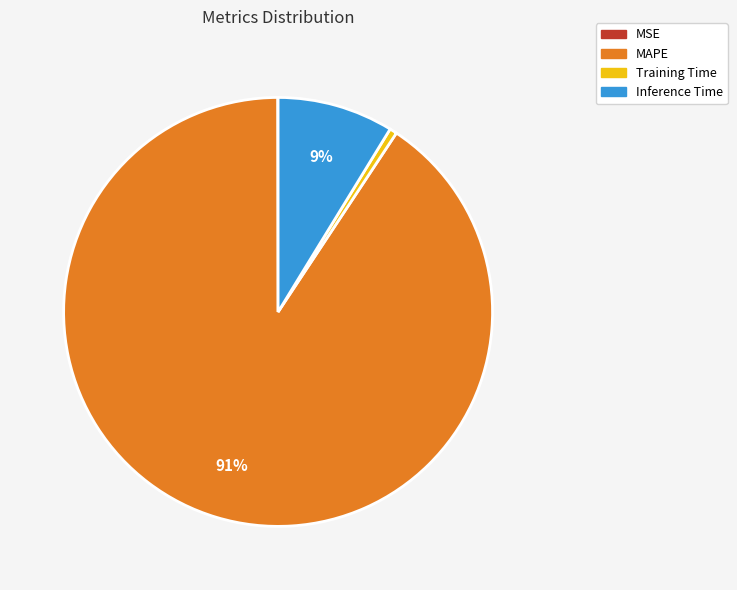

To the nearest percent, what is the combined percentage of MAPE and Inference Time?

99%